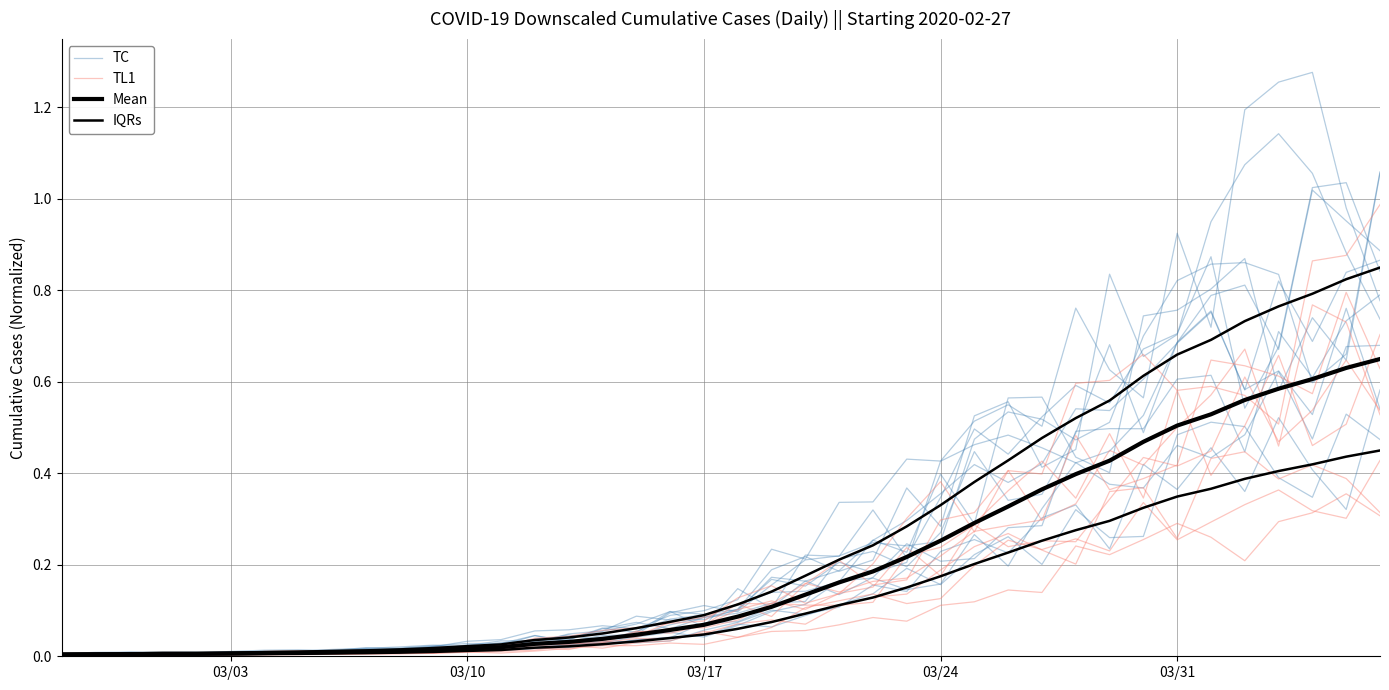

Which series ends up on top after the final intersection of TL1 and IQRs?

TL1